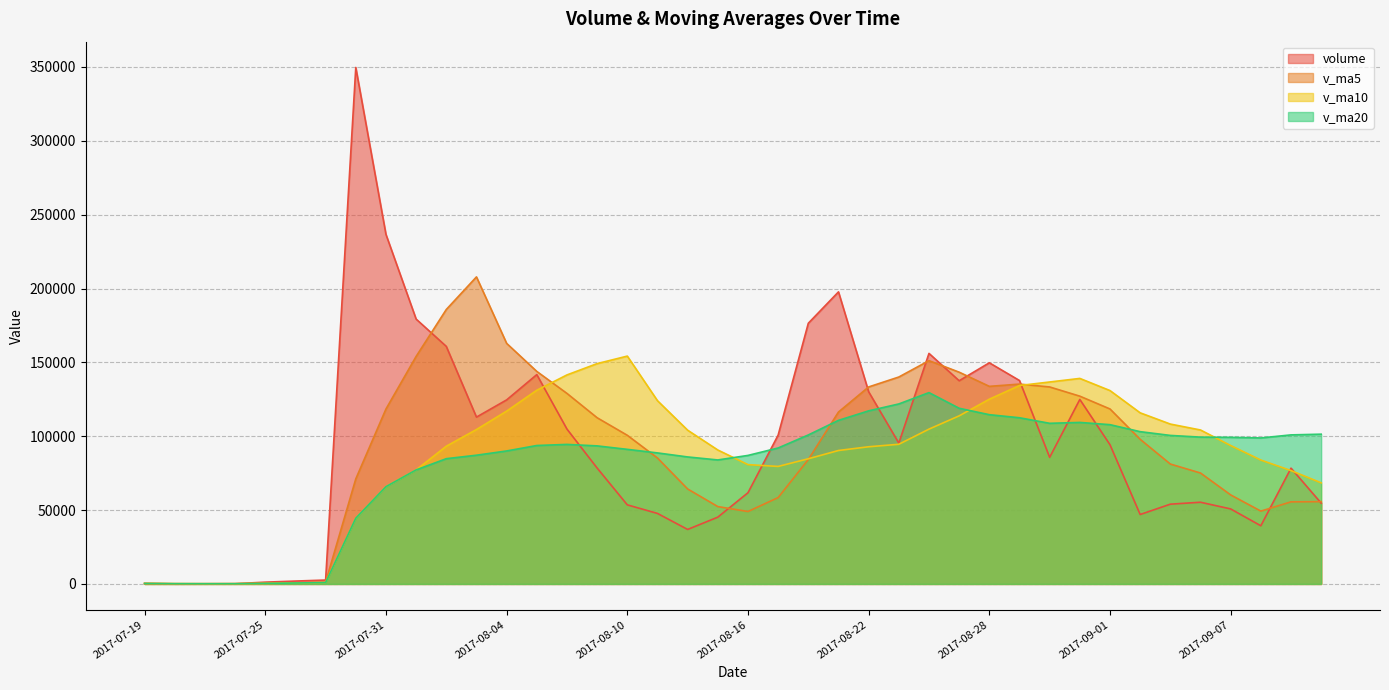

What is the average value of the v_ma5 series?

89753.9